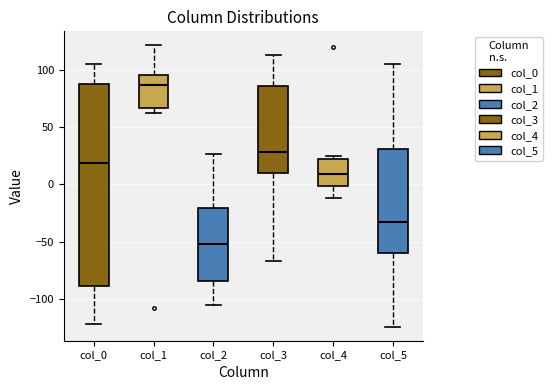

Where is the upper edge of the box for col_5 on the y-axis? The values are not printed on the chart, so give them approximately, as read against the axis.

30